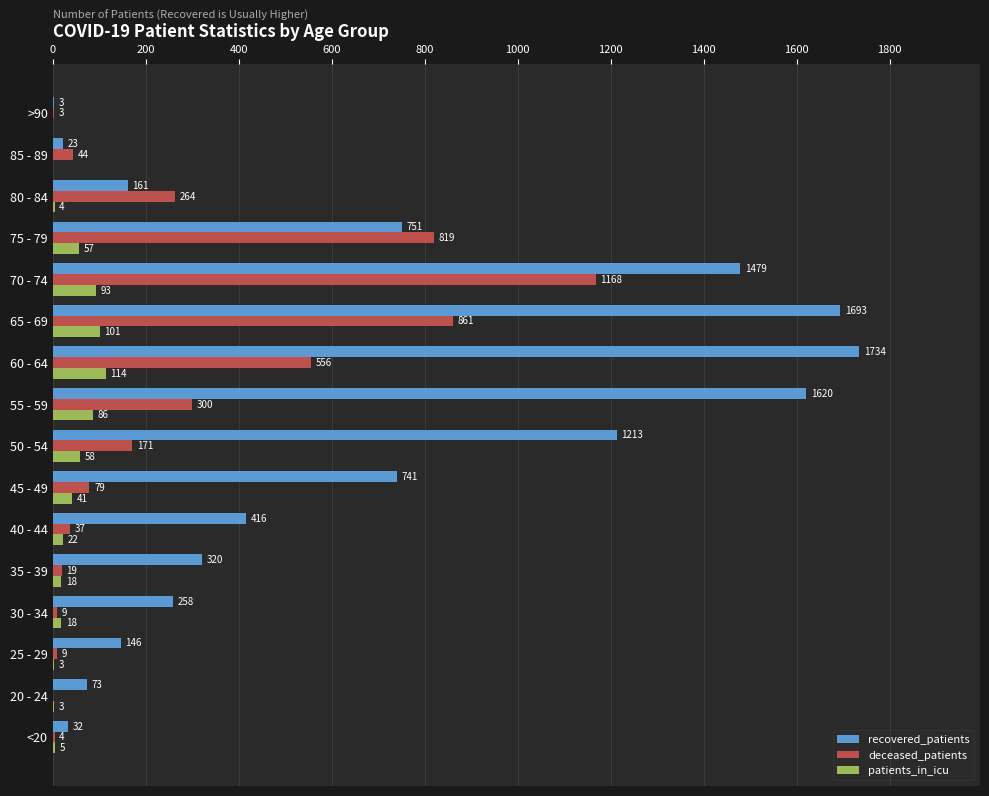

The patients_in_icu series shows 57 at 75 - 79. True or false?

True